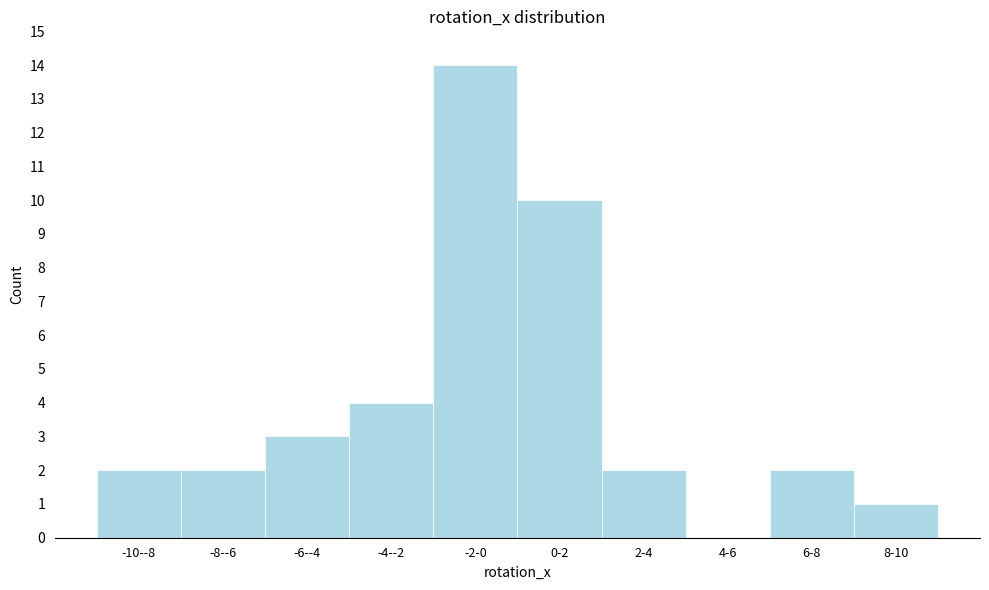

Reading left to right, extract all data points from this chart.

-10--8=2	-8--6=2	-6--4=3	-4--2=4	-2-0=14	0-2=10	2-4=2	4-6=0	6-8=2	8-10=1